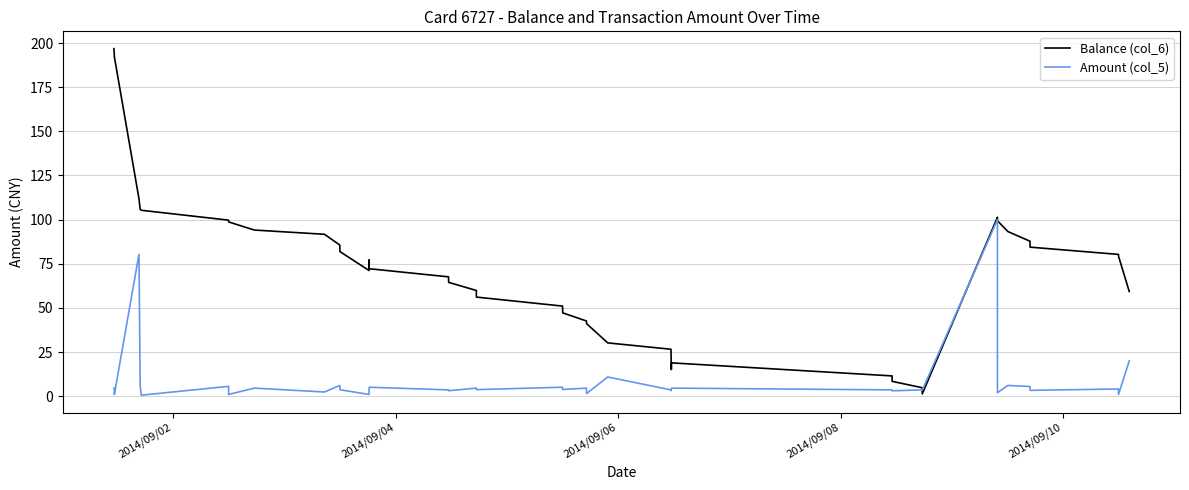

Which series has the largest total across all categories?

Balance (col_6)